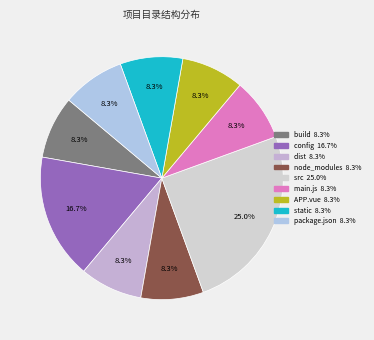

What percentage is the config slice, to the nearest percent?

17%